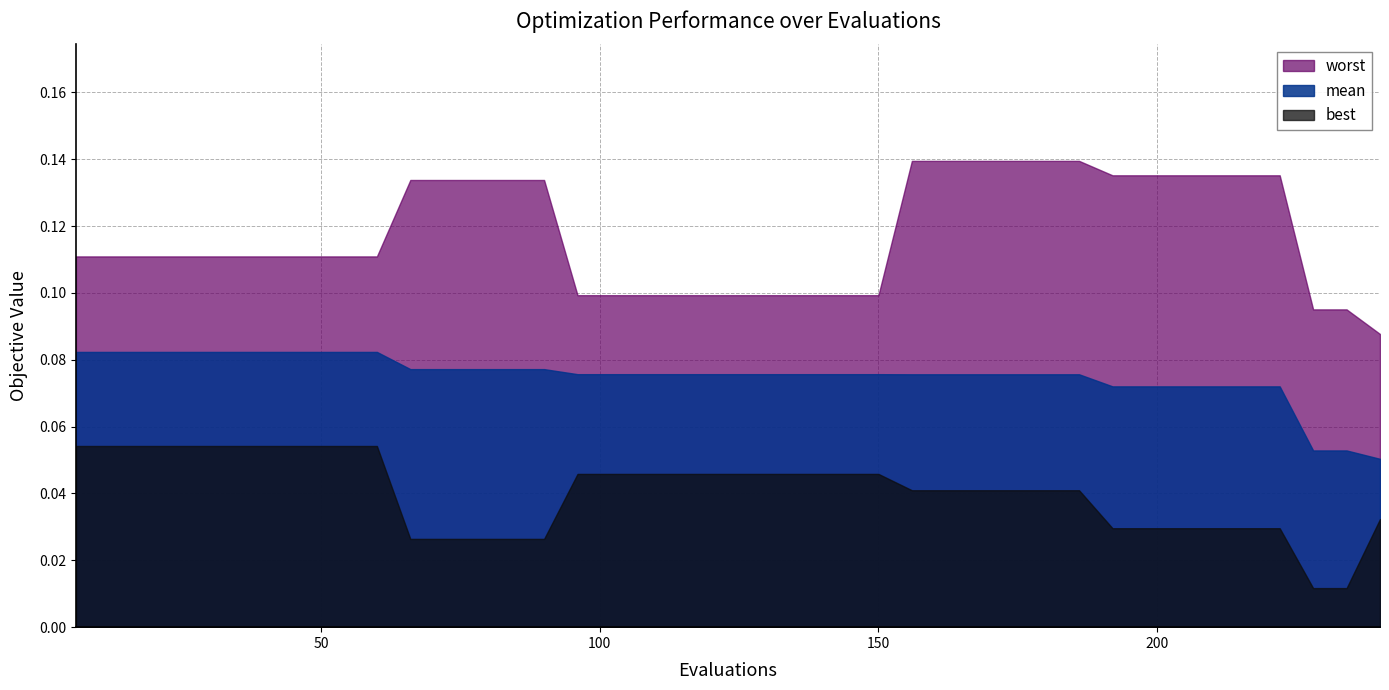

How many data points does each series have?

40